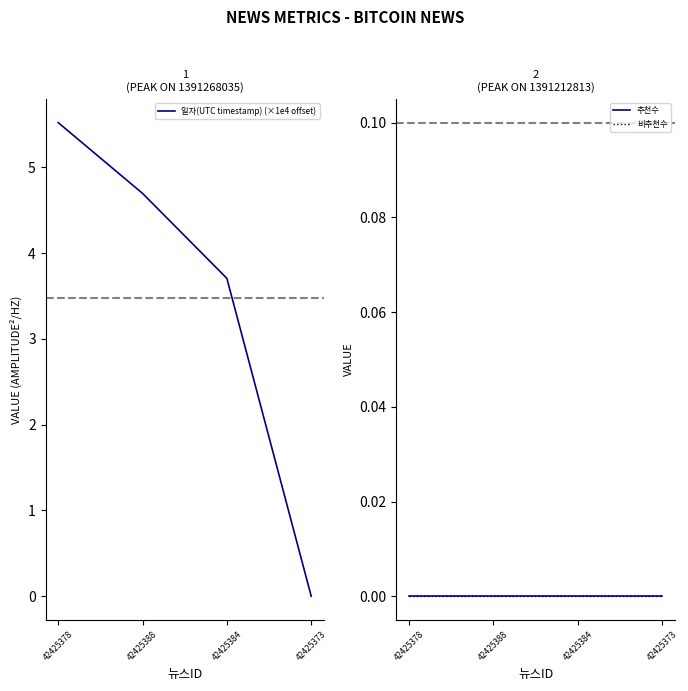

What is the sum of all 일자(UTC timestamp) (×1e4 offset) values?

13.9